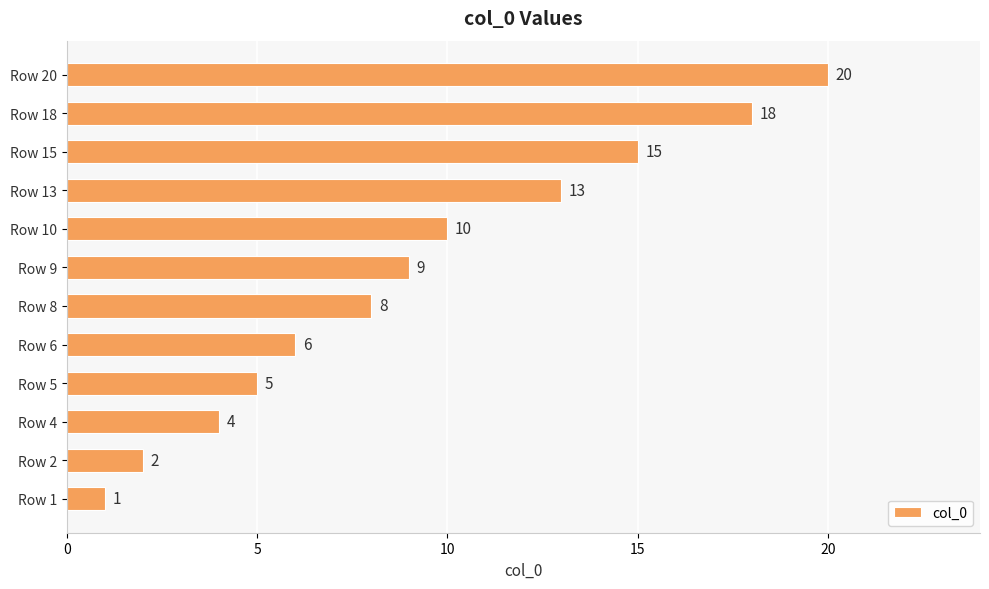

Reading bottom to top, what are all the values shown in this chart?

1	2	4	5	6	8	9	10	13	15	18	20